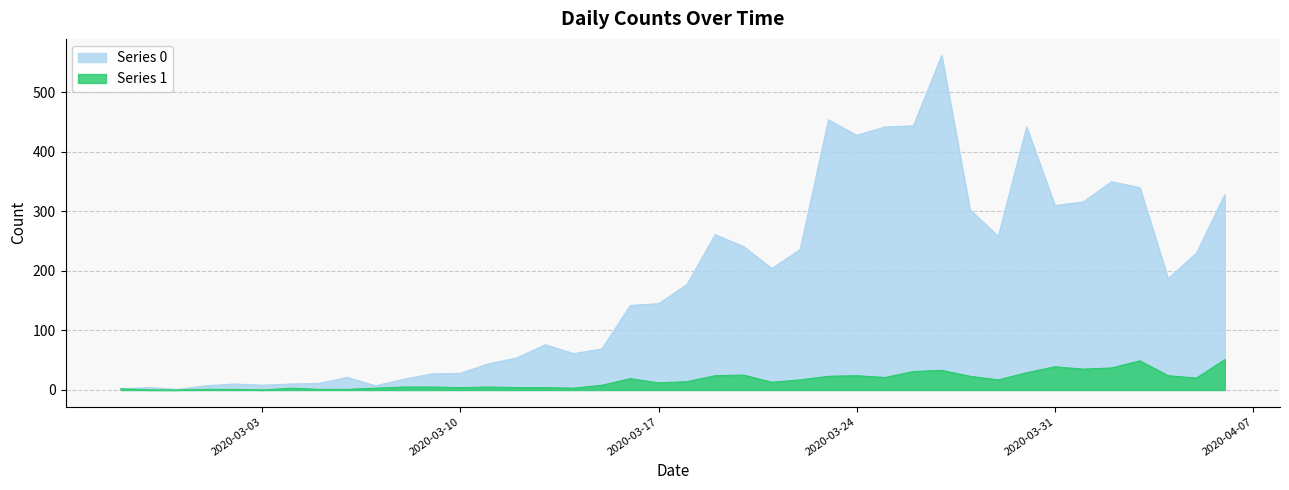

At which category does Series 1 reach its first local valley?

2020-03-03